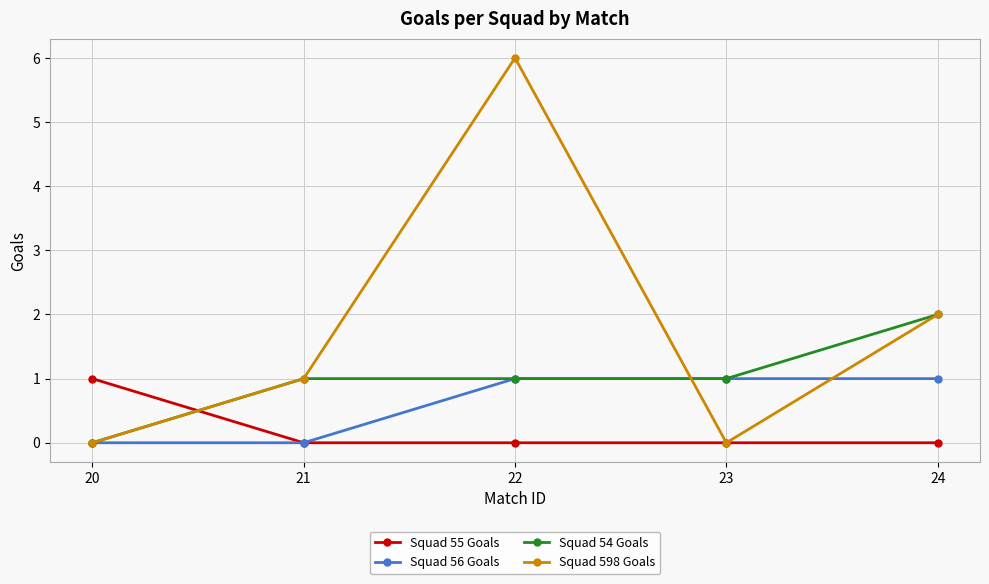

Does the chart have visible grid lines?

Yes